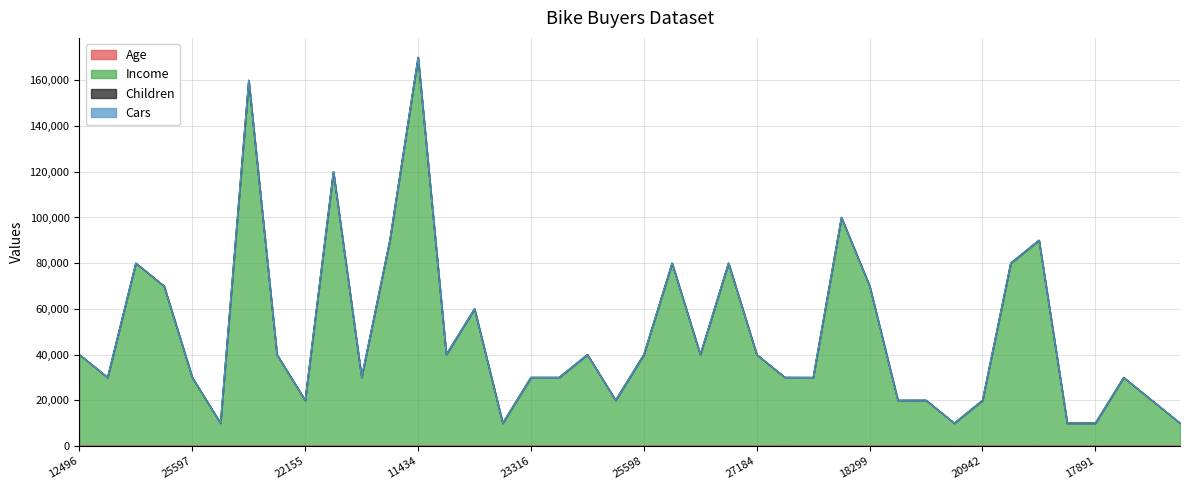

What is the smallest value displayed?

26